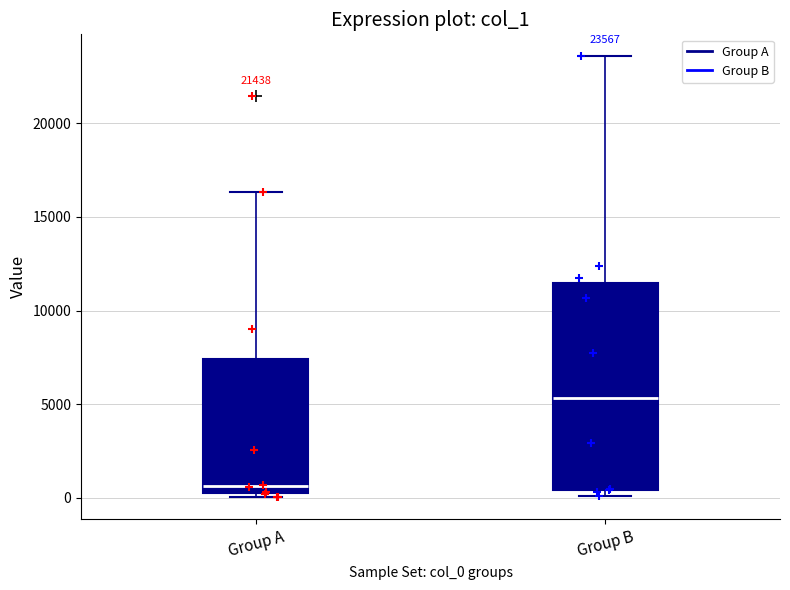

Which box's median line is the highest?

Group B